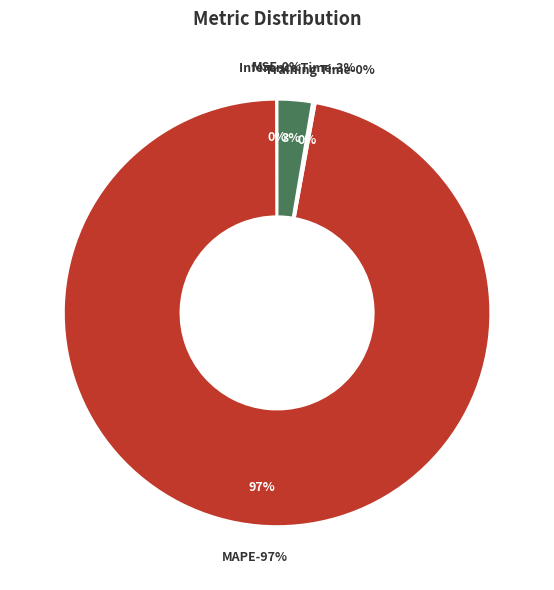

What is the total percentage of MSE and Inference Time?

2.7%